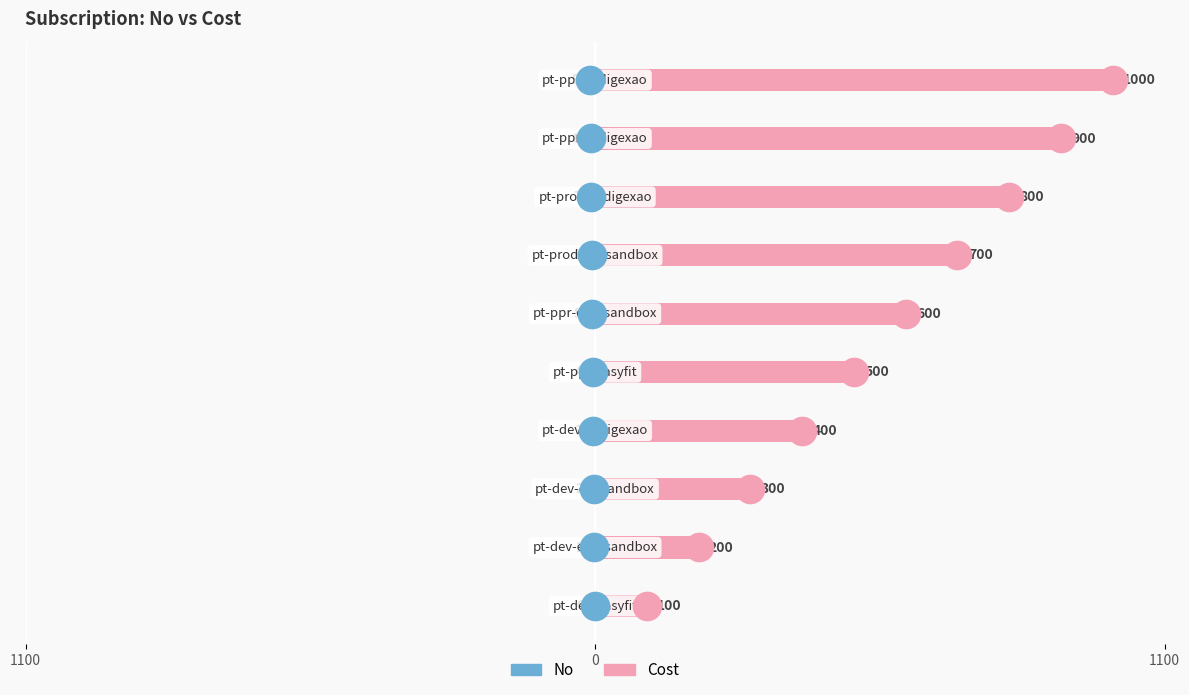

Which series contains the lowest Y value?

No